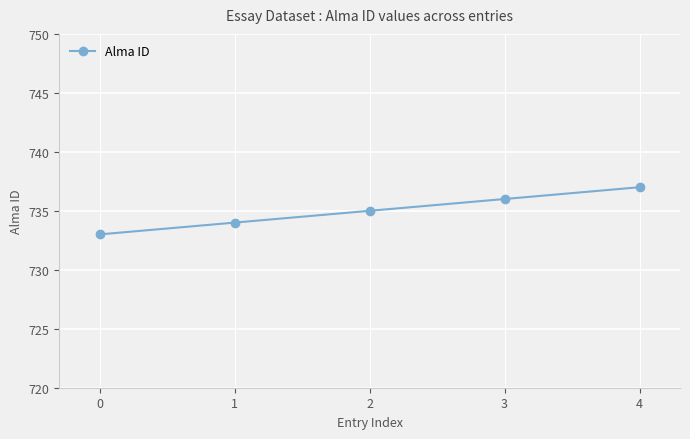

Rank the categories by value from lowest to highest.

0, 1, 2, 3, 4